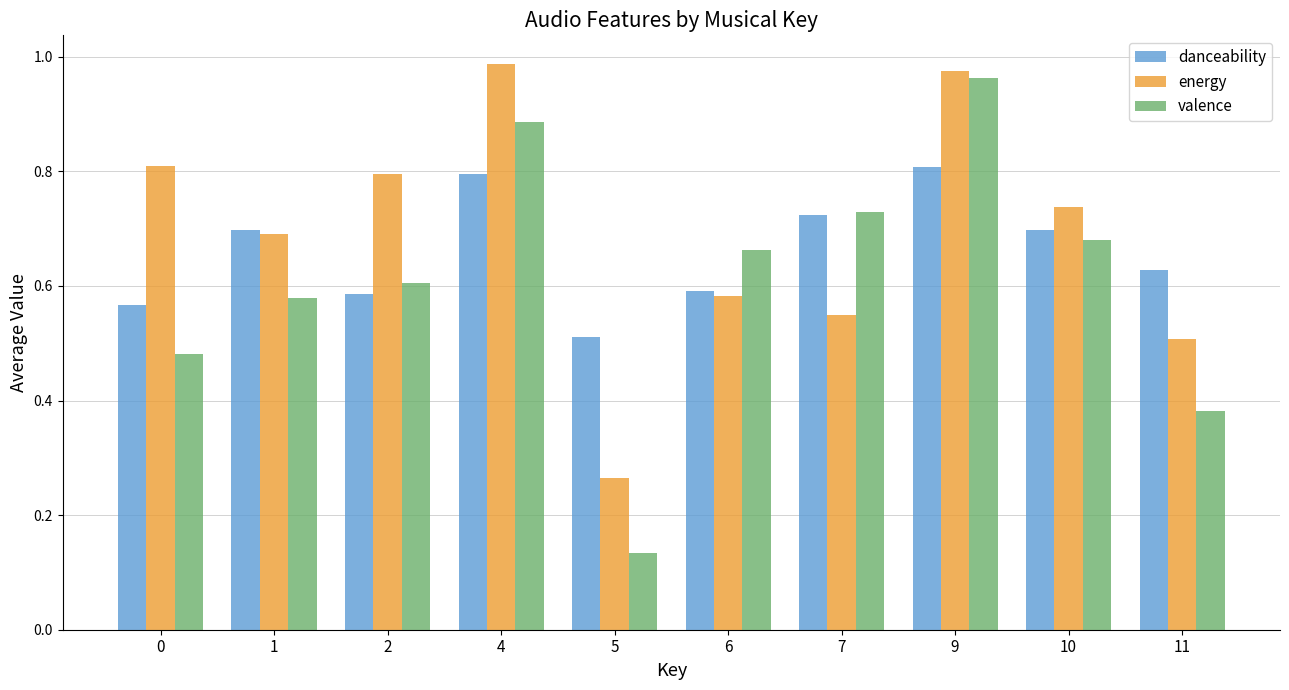

At which label does valence reach its minimum?

5